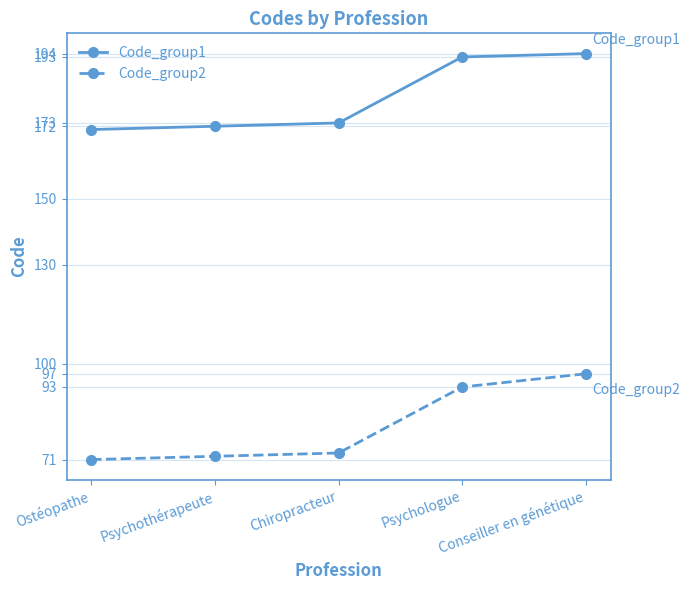

True or false: Code_group2 has more than 2 interior local peaks.

False